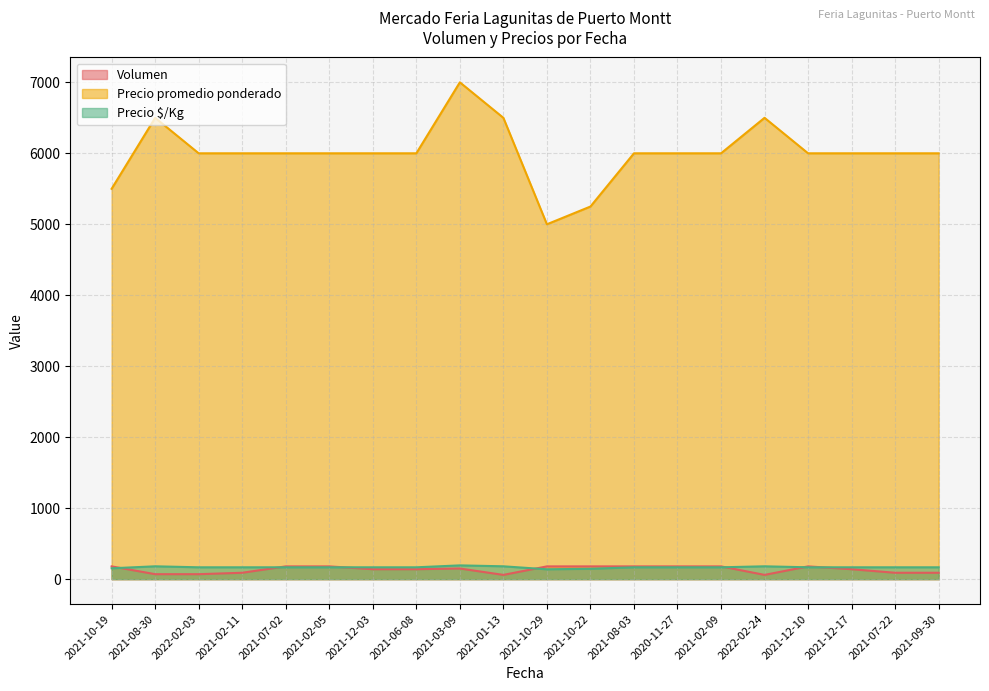

Rank the series by their maximum value, from lowest to highest.

Volumen, Precio $/Kg, Precio promedio ponderado